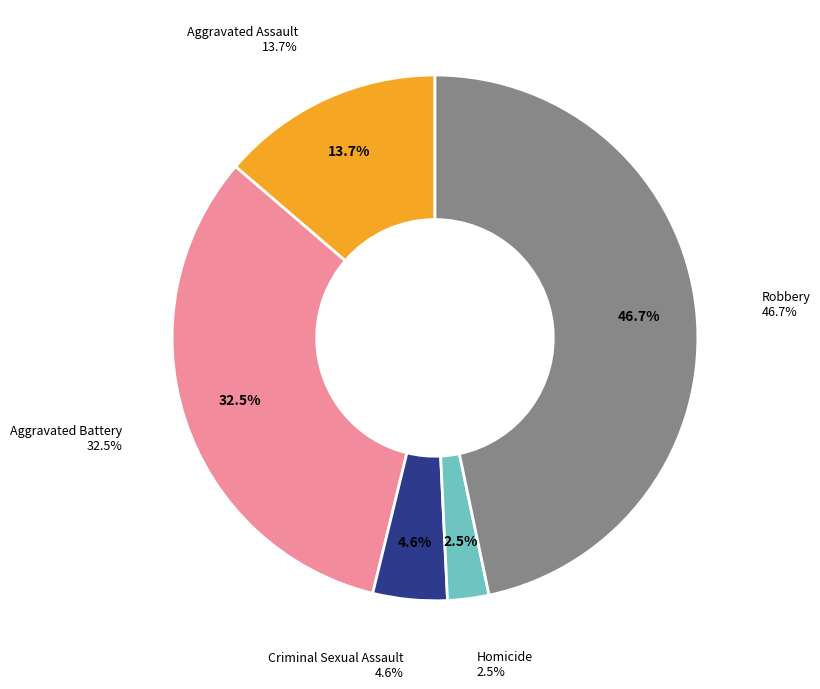

The Aggravated Battery slice represents 24% of the pie. True or false?

False